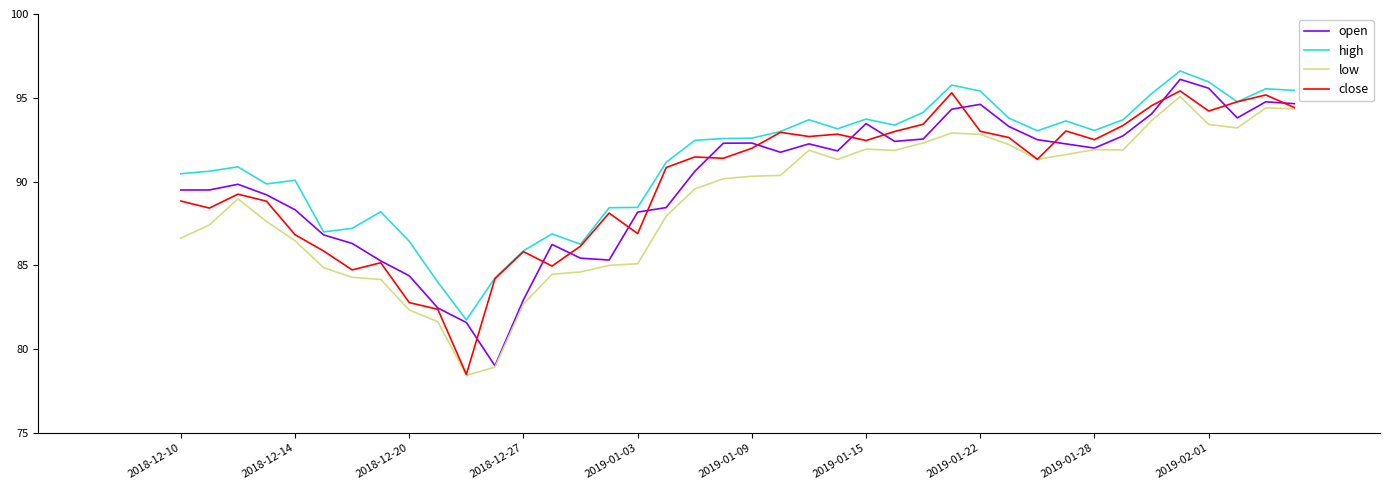

Which series has the largest total across all categories?

high